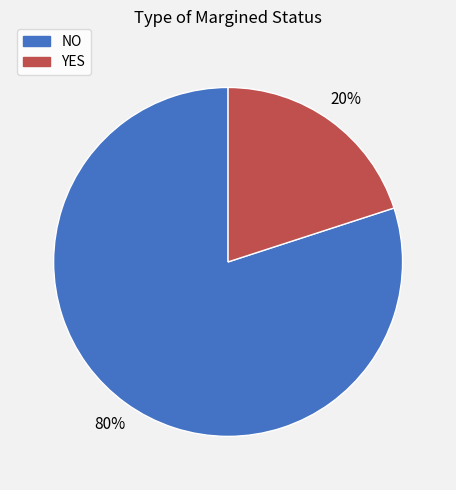

Which category has the smallest portion of the pie?

YES